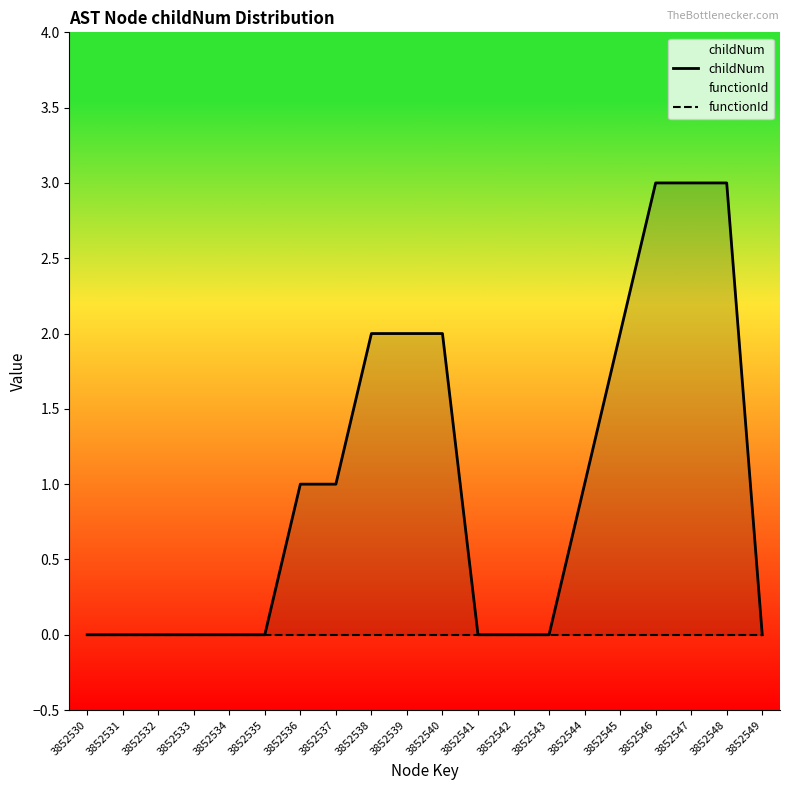

What is the difference between the second highest and minimum values in the childNum series?

3